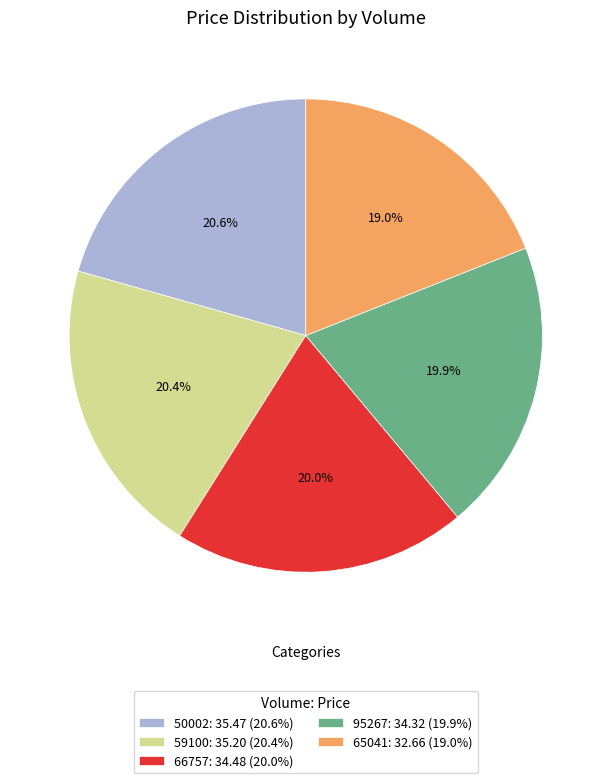

Is there any slice that represents more than half of the pie?

No